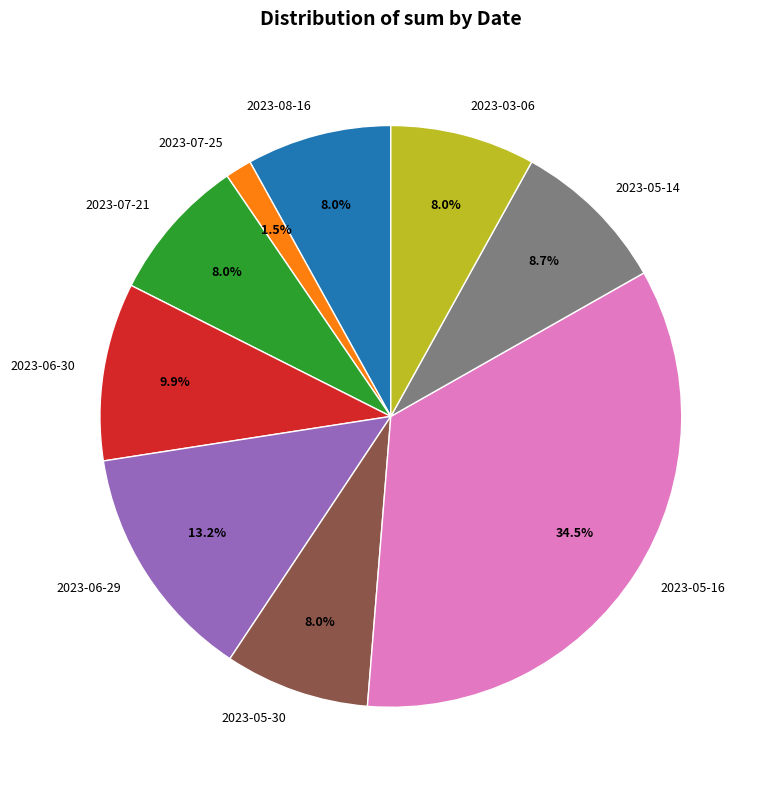

How many segments does this pie chart have?

9